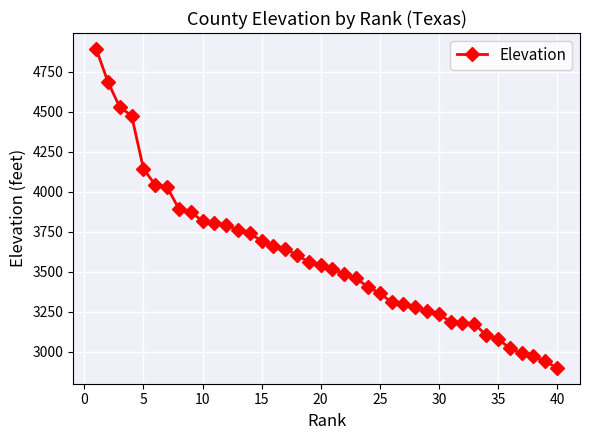

What is the smallest value displayed?

2900